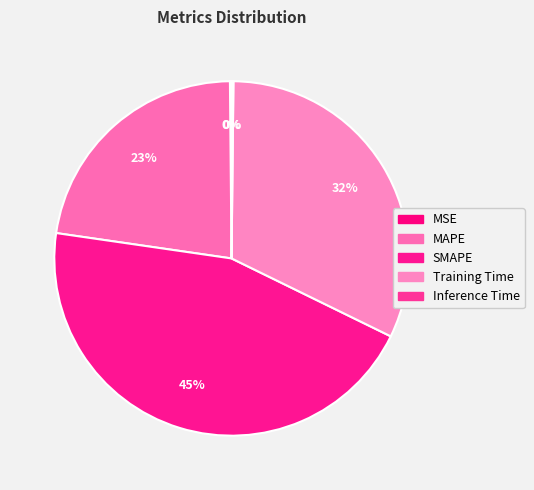

Which slice is the smallest?

MSE